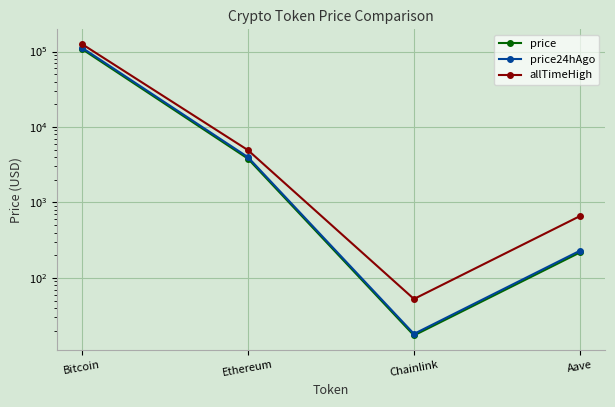

List the series in order of their peak value, lowest first.

price, price24hAgo, allTimeHigh